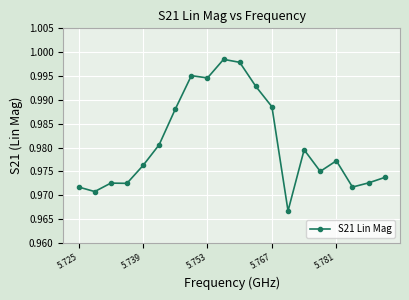

What is the sum of all values?

19.6